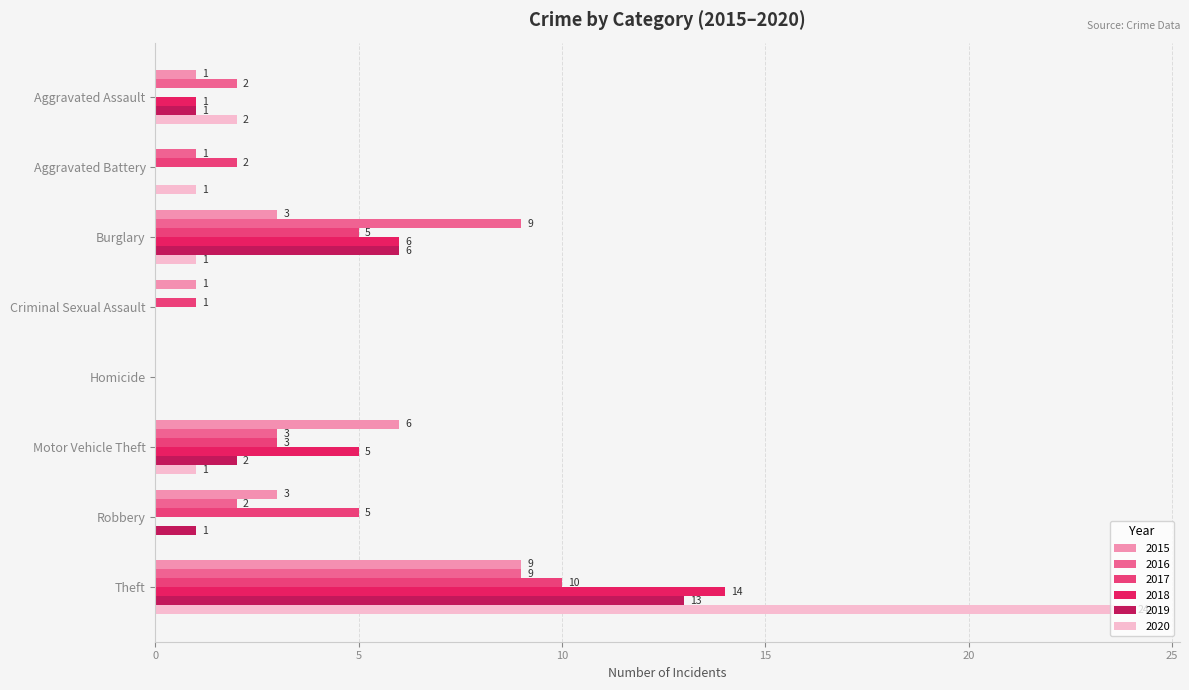

What is the average value of the 2017 series?

3